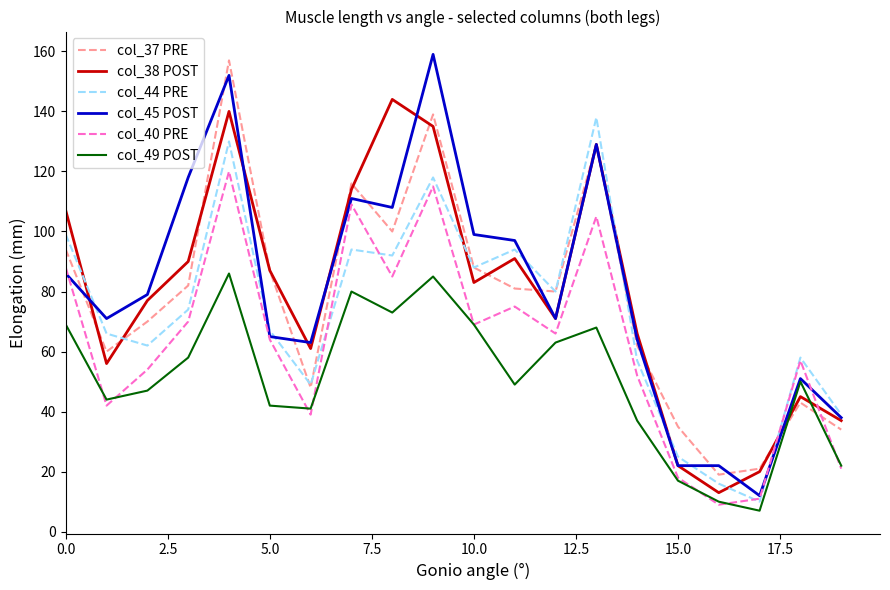

What is the maximum value shown in the chart?

159